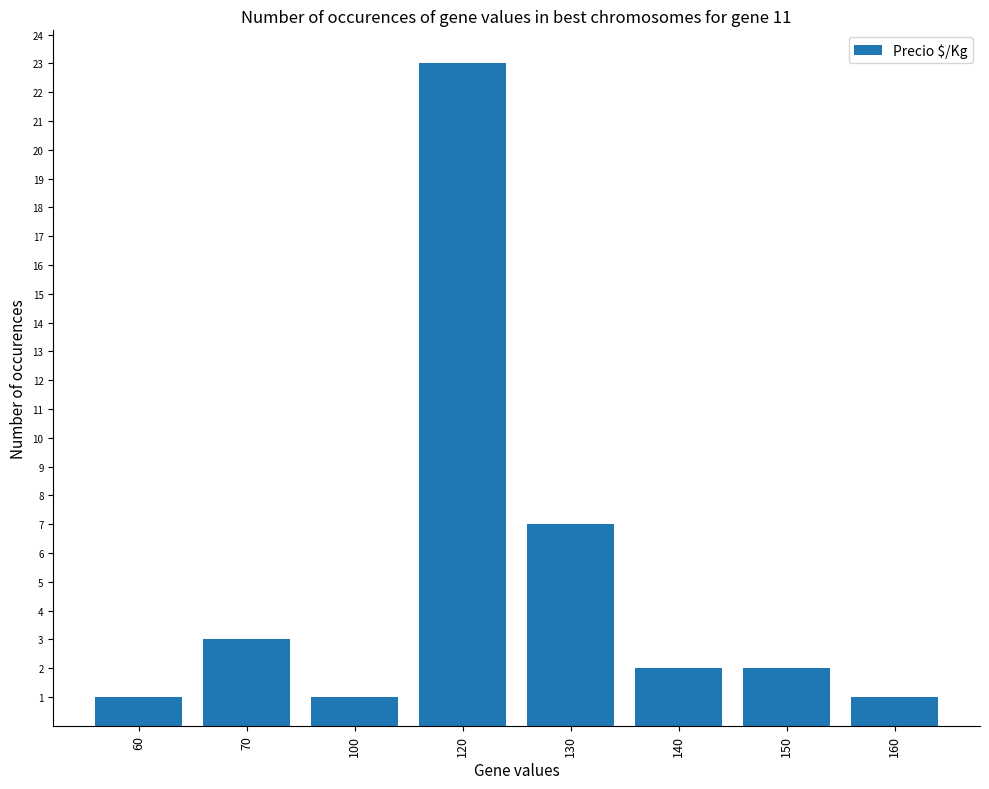

What is the maximum value shown in the chart?

23